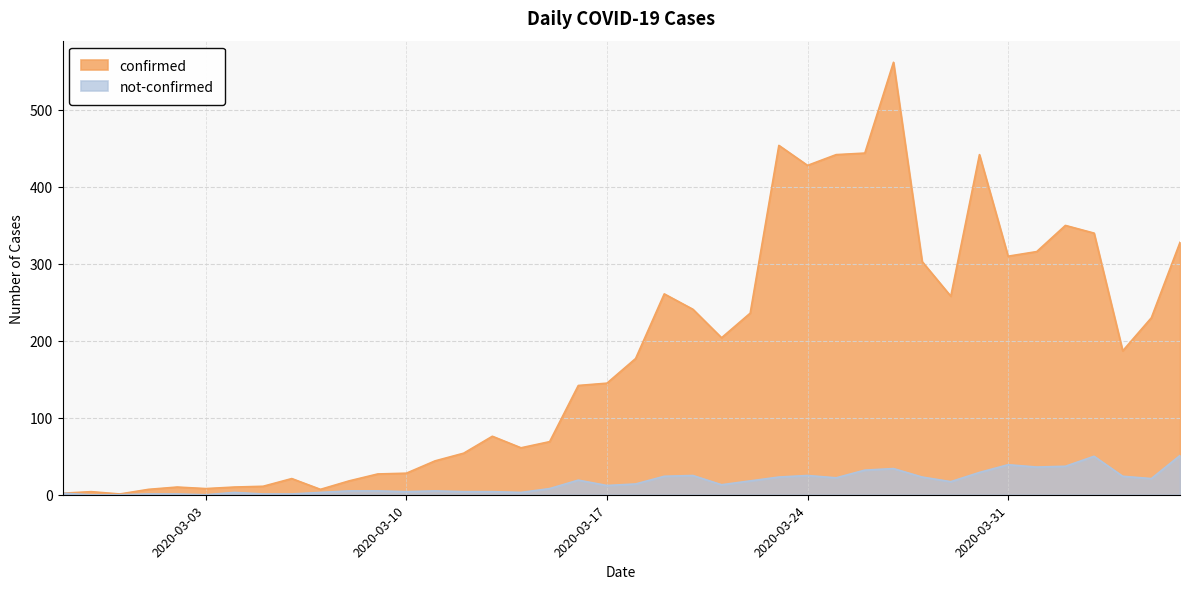

What is the greatest value displayed?

562